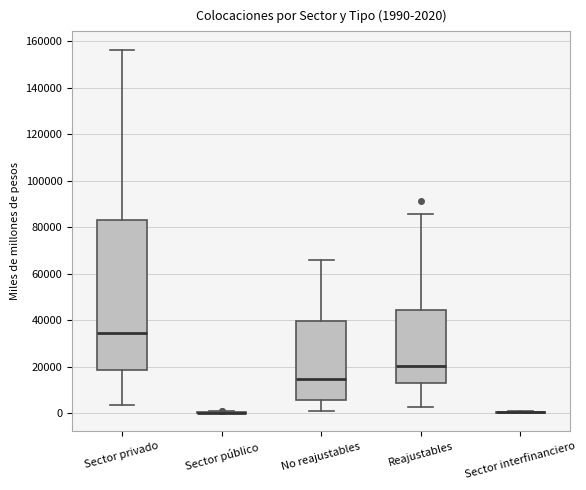

Comparing the boxes themselves (not the whiskers), which one is the tallest?

Sector privado